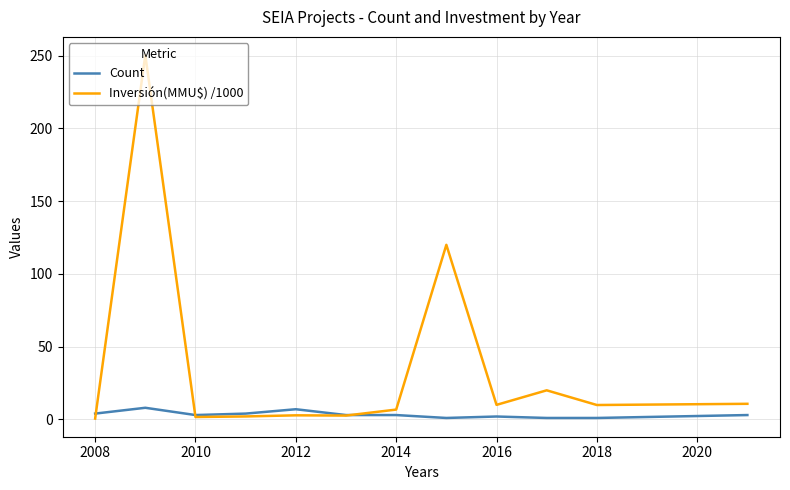

List the series in order of their overall mean, highest first.

Inversión(MMU$) /1000, Count